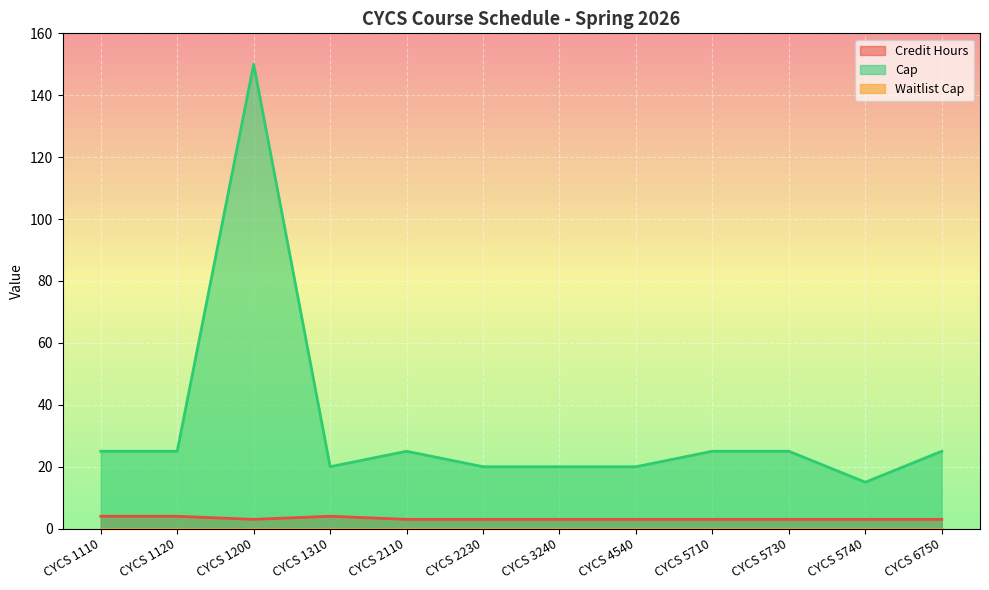

Is it true that Cap equals 150 at CYCS 1200?

True